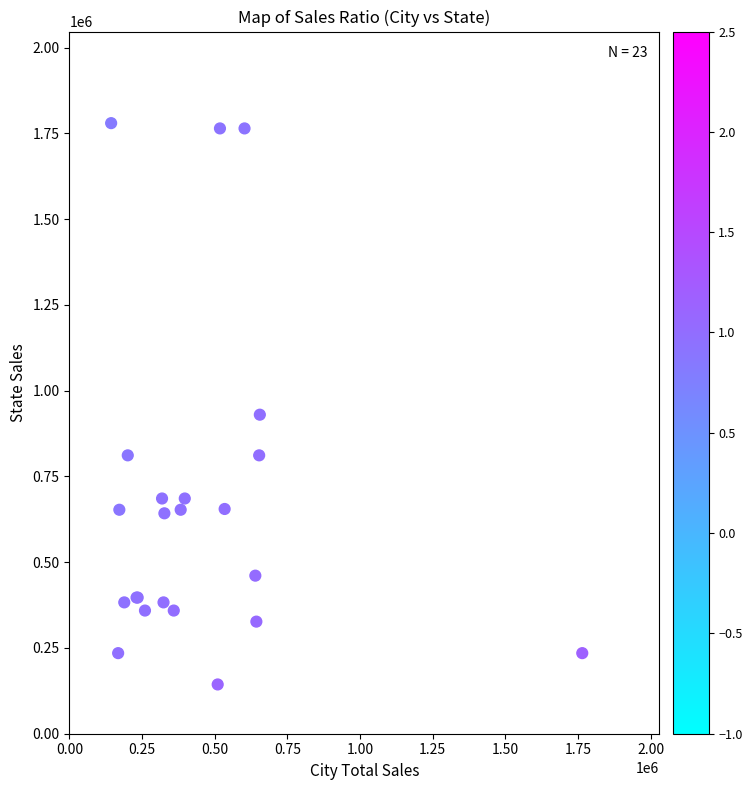

What Y value in the scatter plot is closest to 961710?

929958